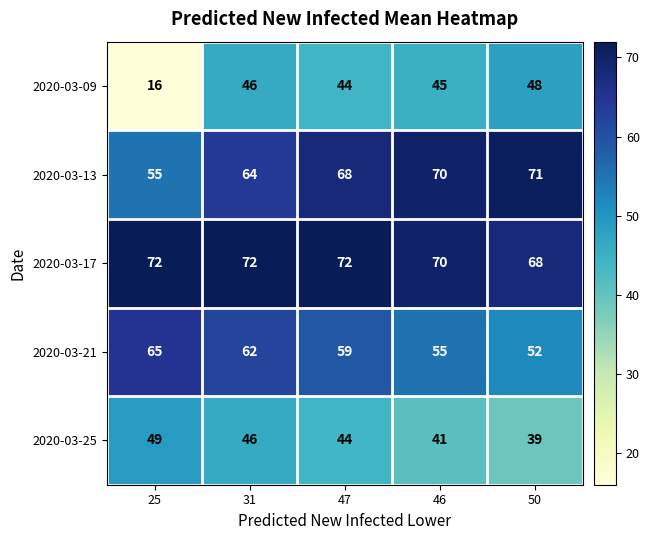

Between 25 and 31, which series saw the biggest shift?

2020-03-09